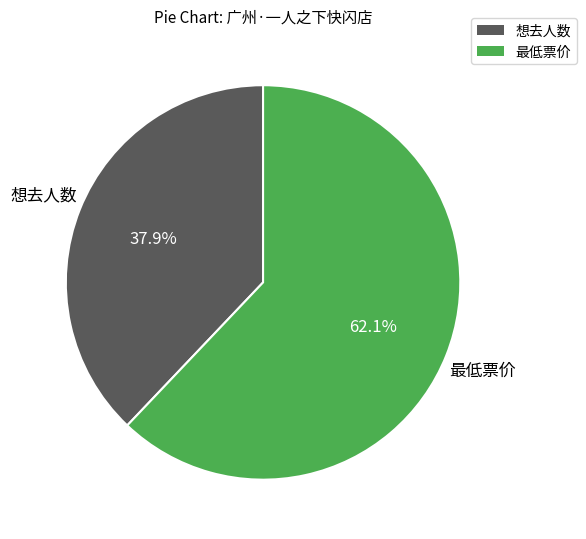

Rank the categories by value from highest to lowest.

最低票价, 想去人数